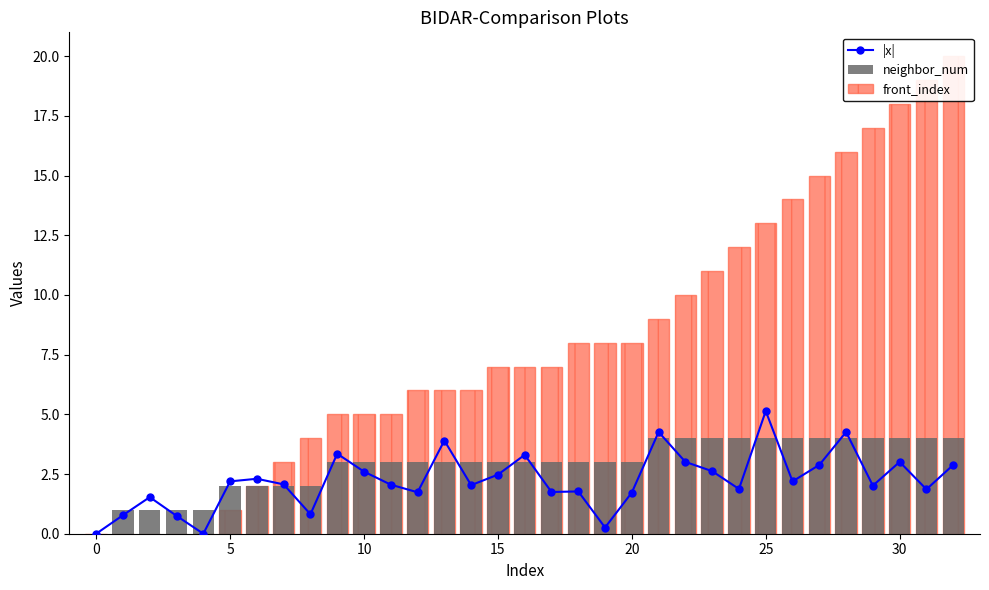

Where is front_index nearest to the value 10?

22